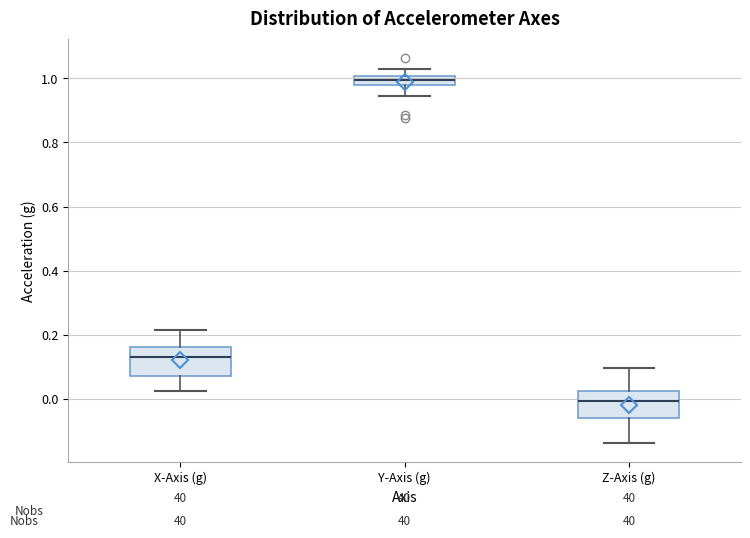

Reading left to right, transcribe this box plot: for each box, give where its median line is, the range the box spans, and where its two whiskers end, as read against the y-axis. The values are not printed on the chart, so give them approximately, as read against the axis.

X-Axis (g): median 0.12, box 0.08 to 0.16, whiskers 0.02 to 0.22
Y-Axis (g): median 1.00 (inside the box), box 0.98 to 1.00, whiskers 0.94 to 1.04
Z-Axis (g): median 0.00, box -0.06 to 0.02, whiskers -0.14 to 0.10